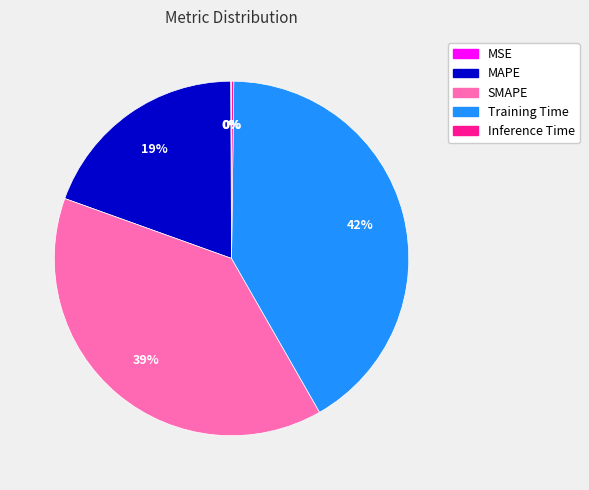

Which slice is the largest?

Training Time